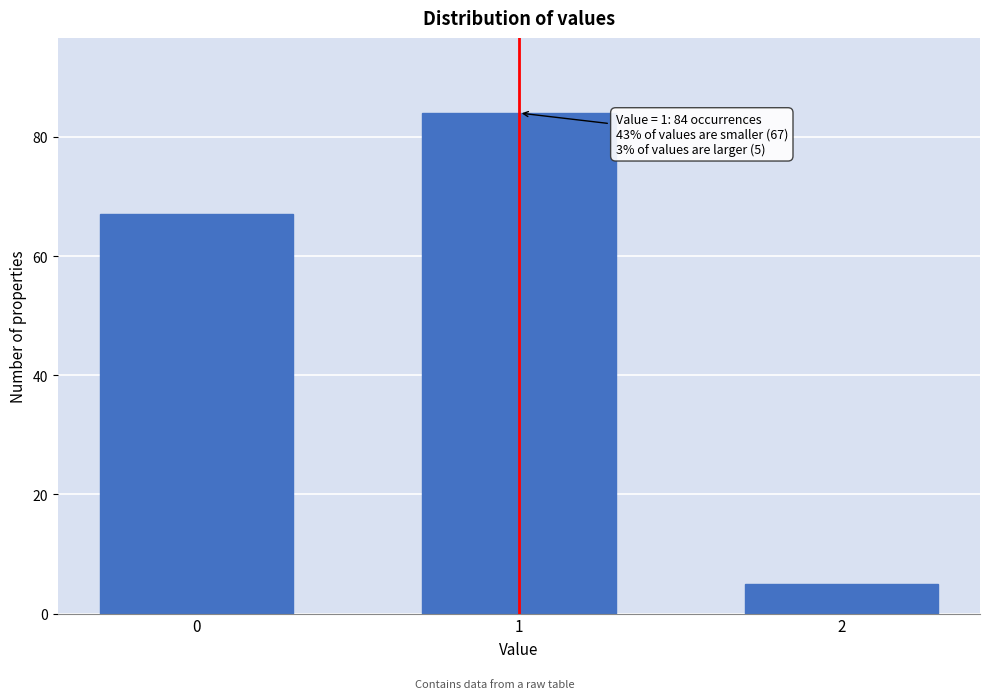

Reading left to right, extract all data points from this chart.

67	84	5